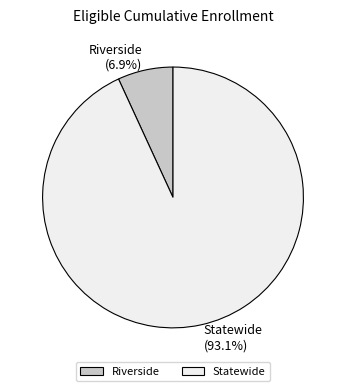

The Riverside slice represents 7% of the pie. True or false?

True